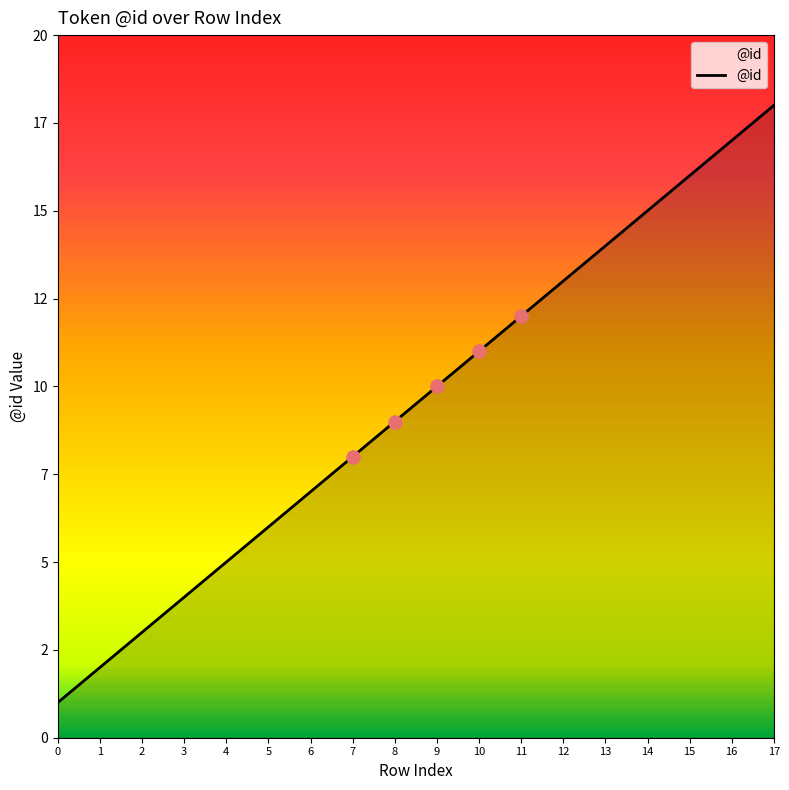

Which has a higher value, 13 or 14?

14